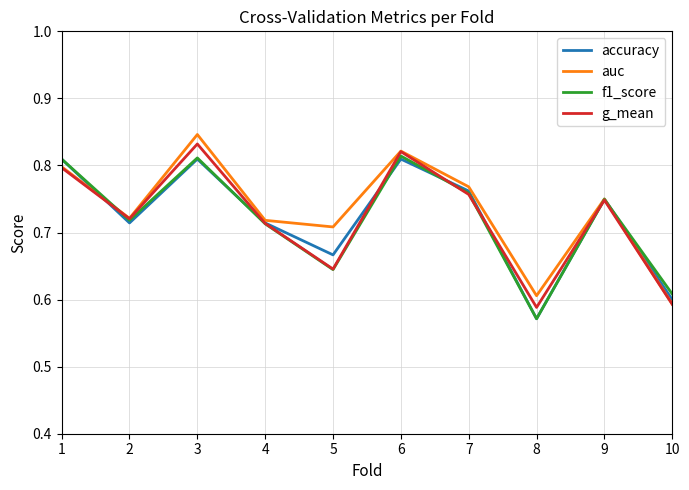

True or false: f1_score and g_mean intersect in this chart.

True